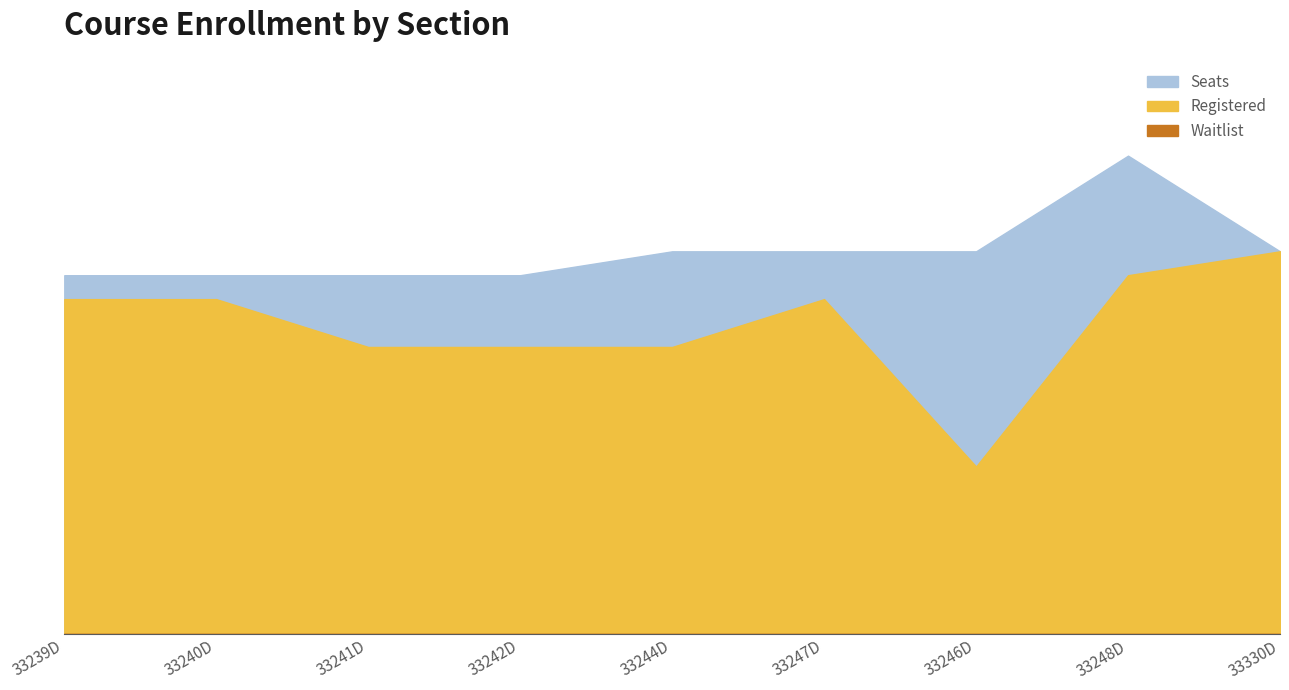

What is the label of the 4th point from the left?

33242D